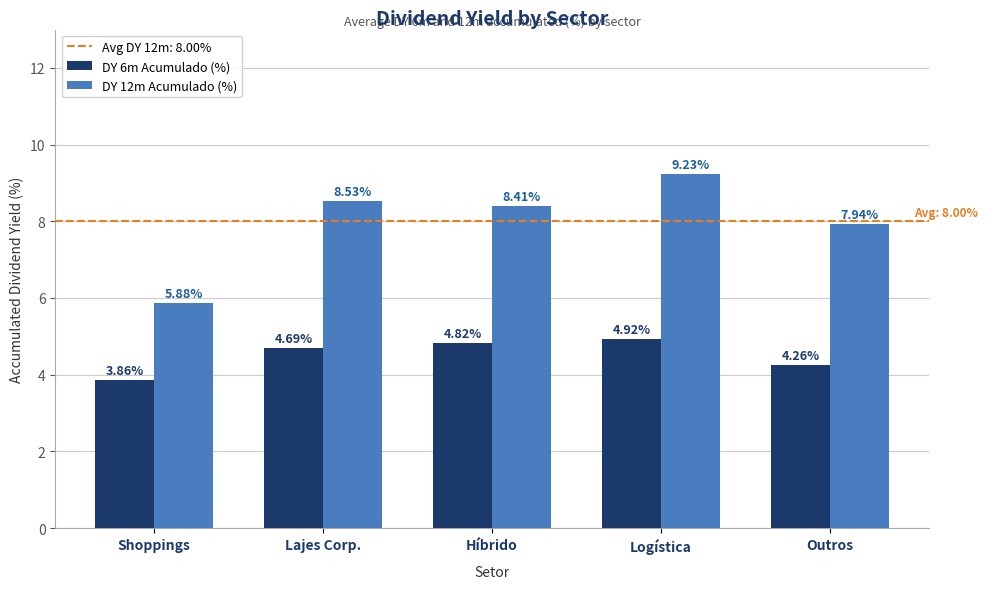

Rank the categories by DY 12m Acumulado (%) value from lowest to highest.

Shoppings, Outros, Híbrido, Lajes Corp., Logística